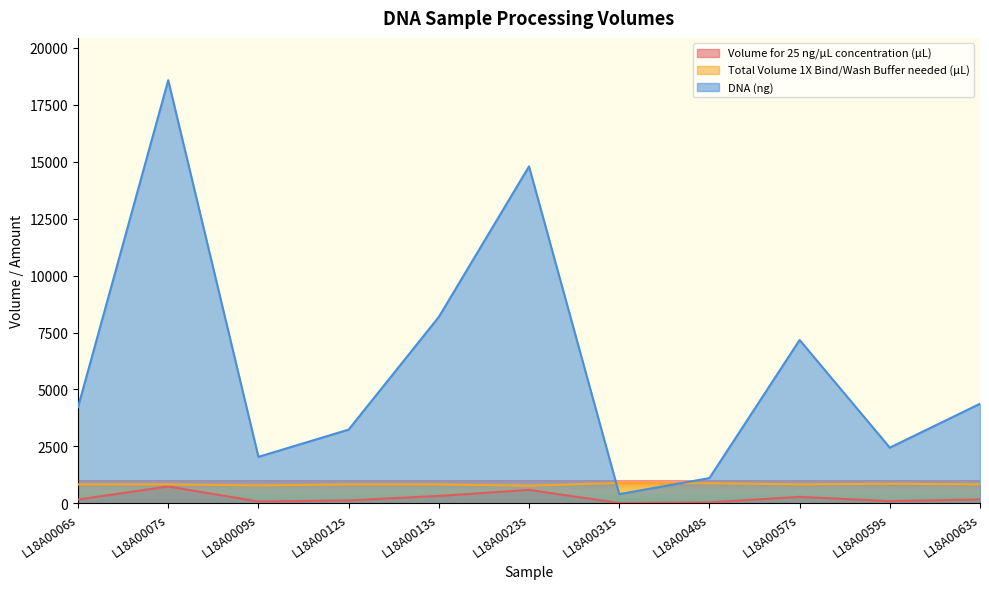

How many interior local peaks does the DNA (ng) series have?

3